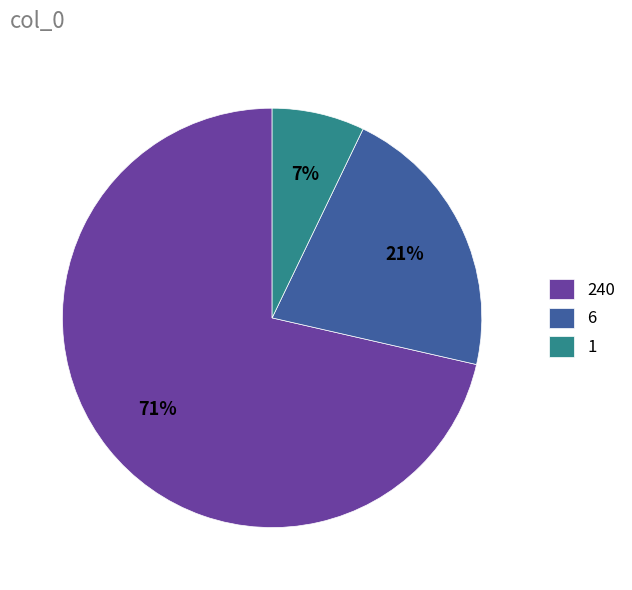

True or false: 1 accounts for 20% of the total.

False